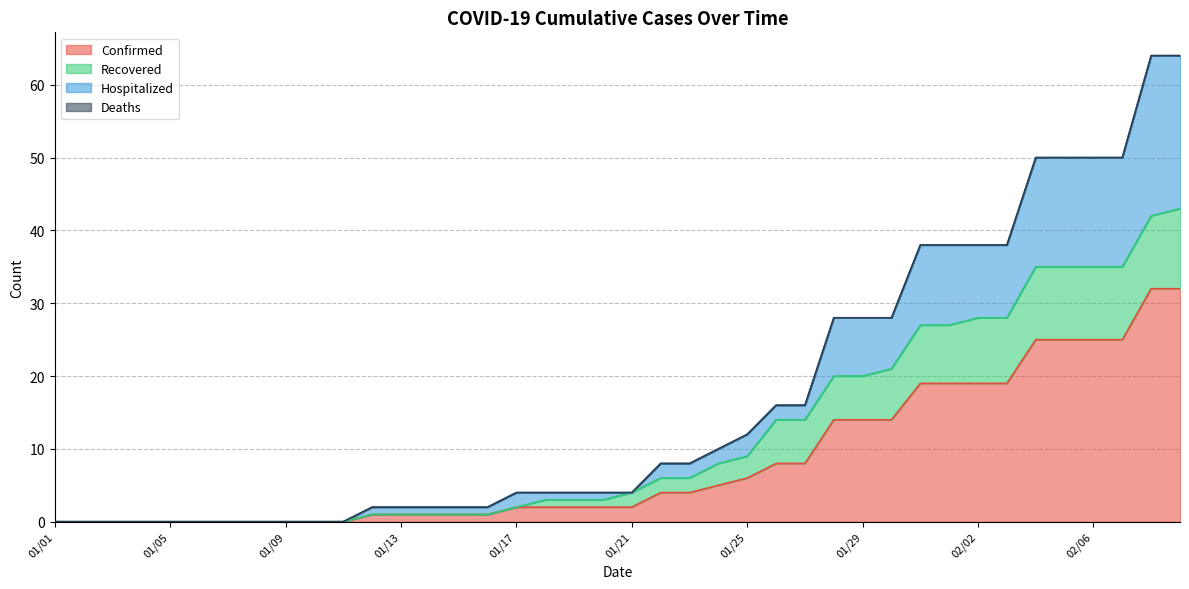

The value of Confirmed at 01/29 is 14. True or false?

True